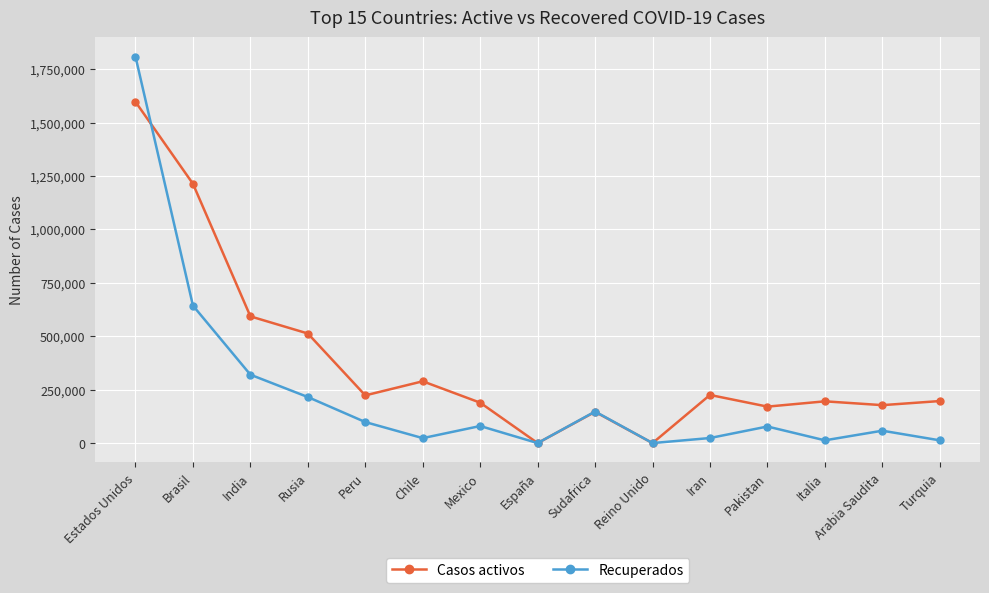

How many data points in Casos activos are less than 196720?

7